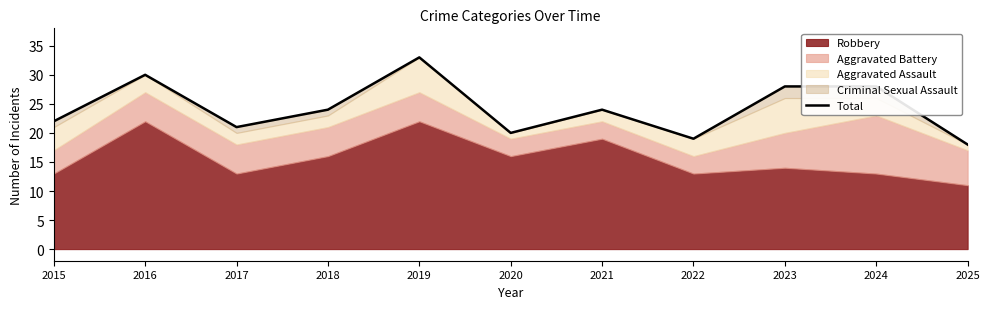

What is the value of the 5th point from the left?

33